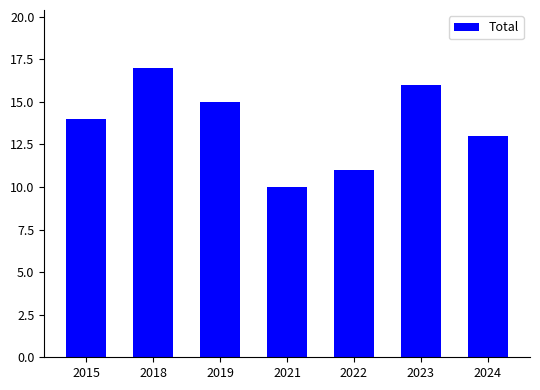

What is the sum of the values at 2018 and 2023?

33